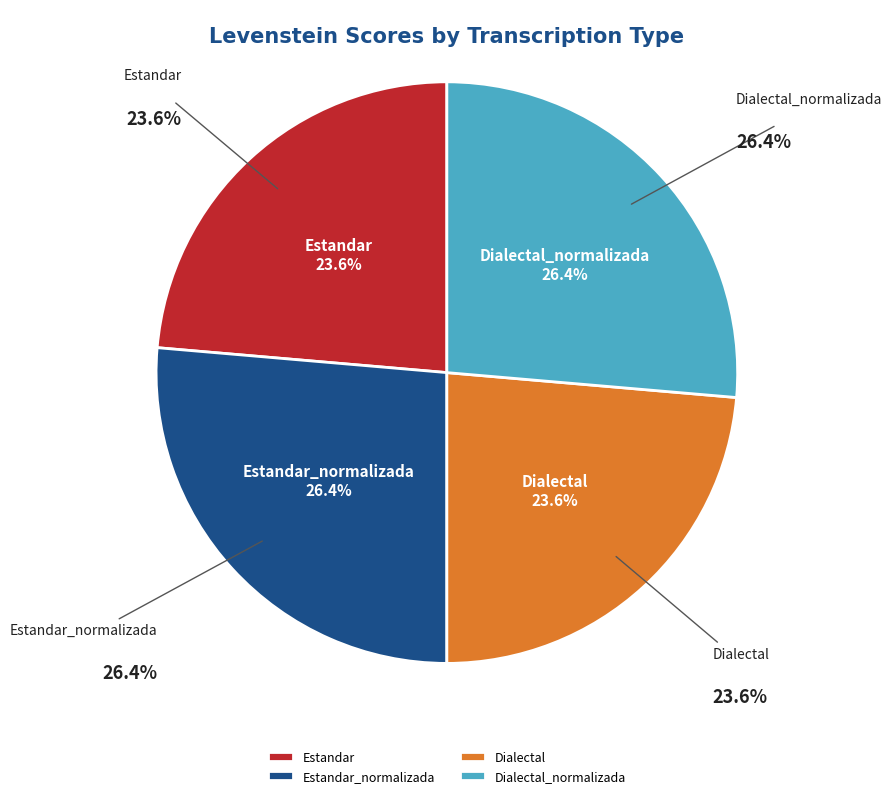

How many segments does this pie chart have?

4